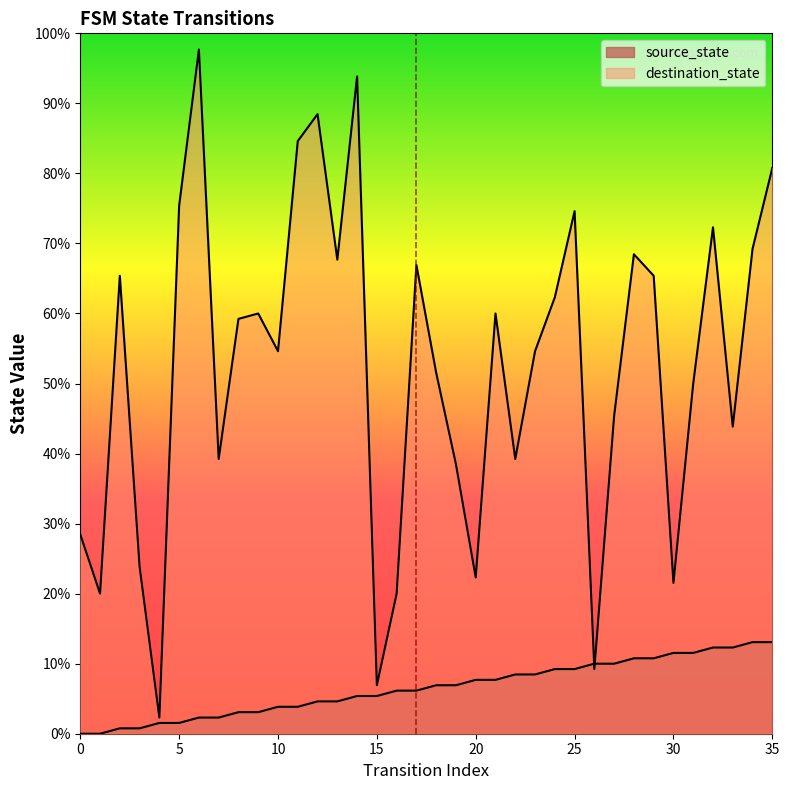

Which category has the highest value across all series?

6